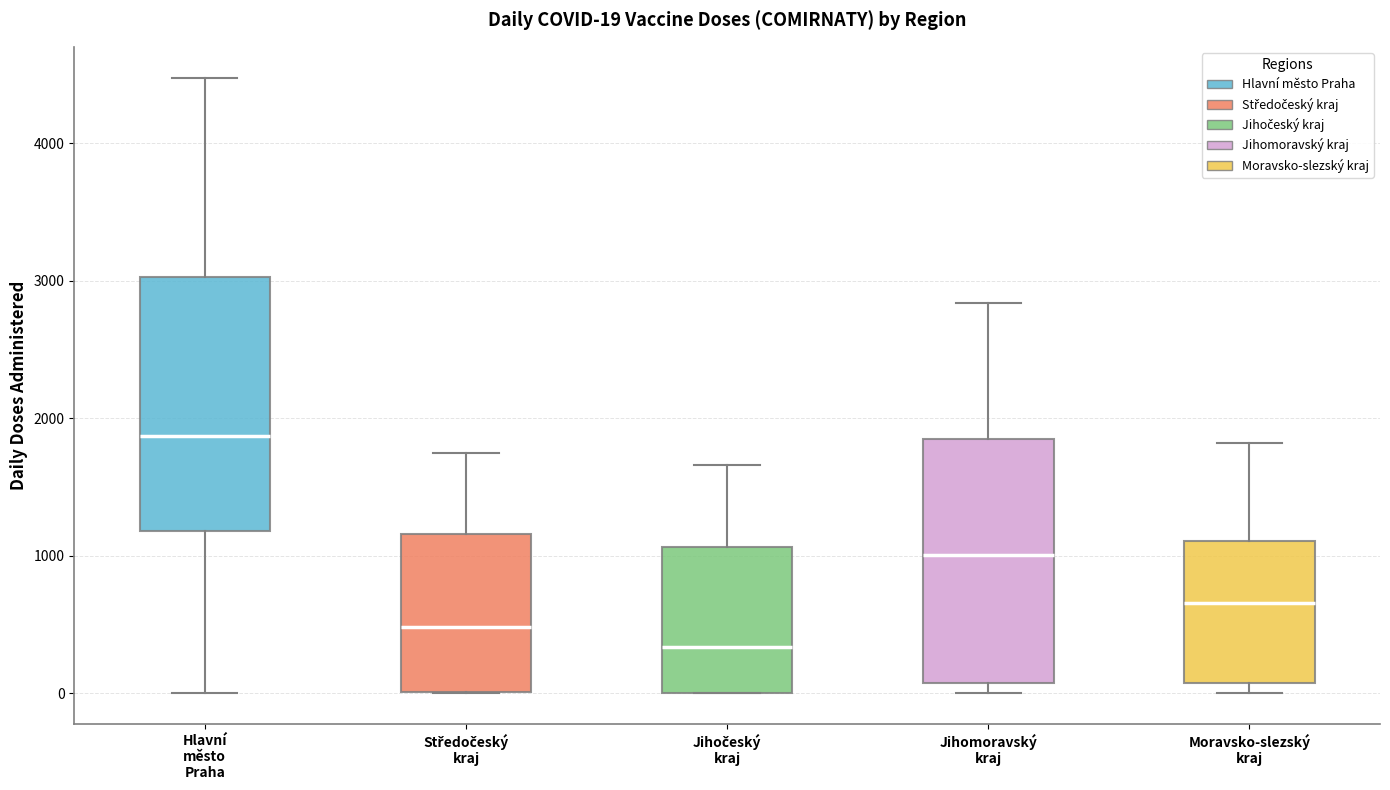

Which box has the lowest median line?

Jihočeský kraj